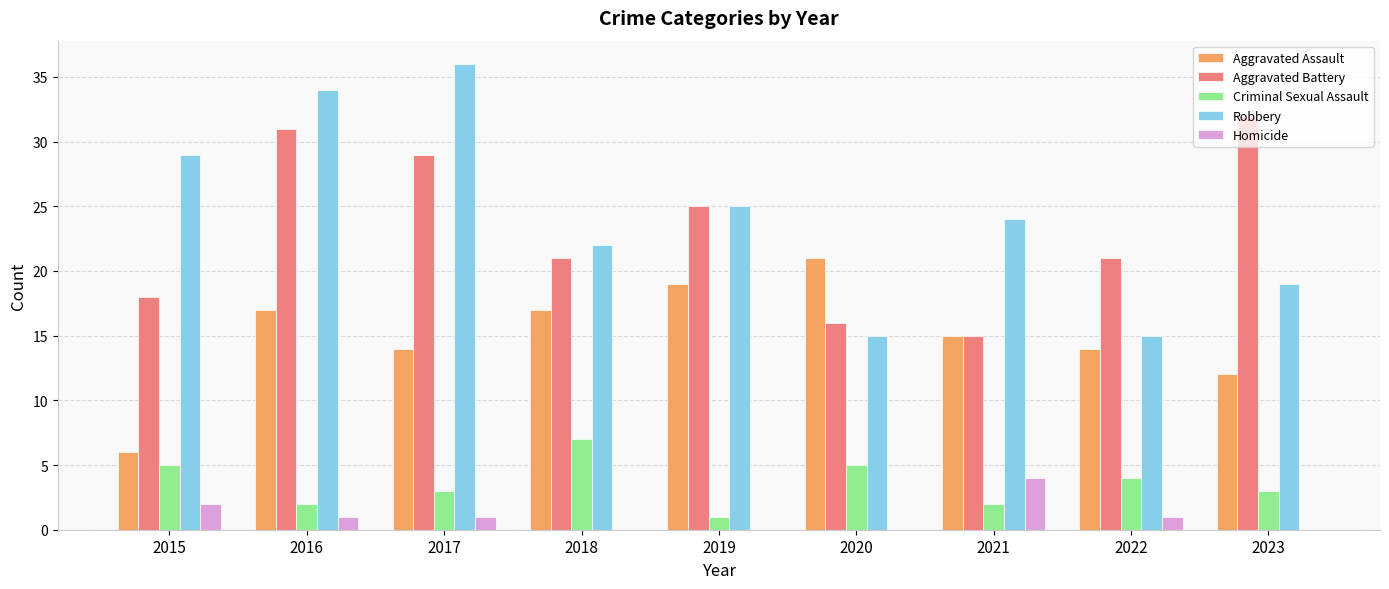

What is the maximum value shown in the chart?

36